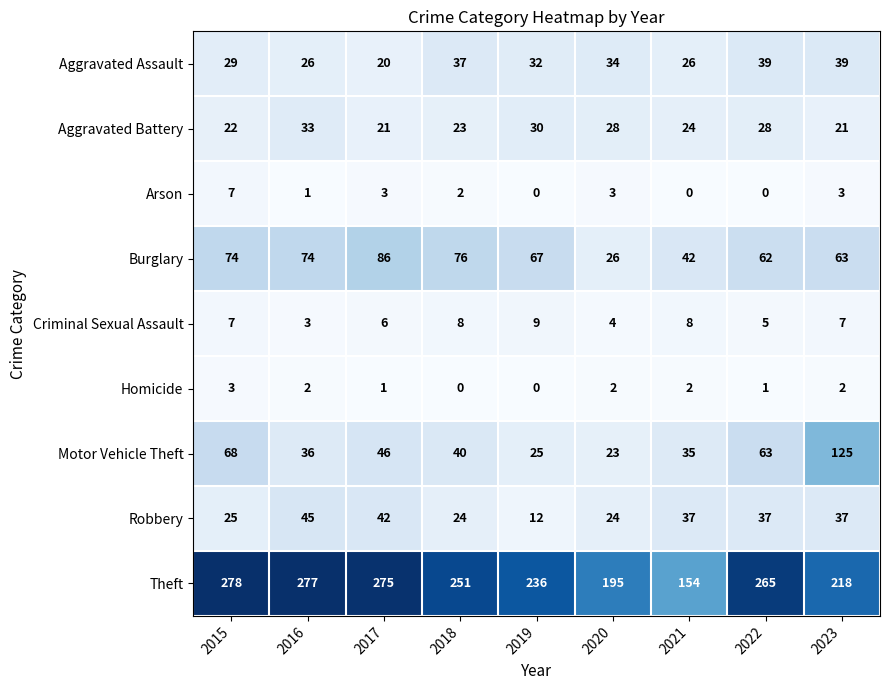

How many values in the Aggravated Assault series are below 32?

4